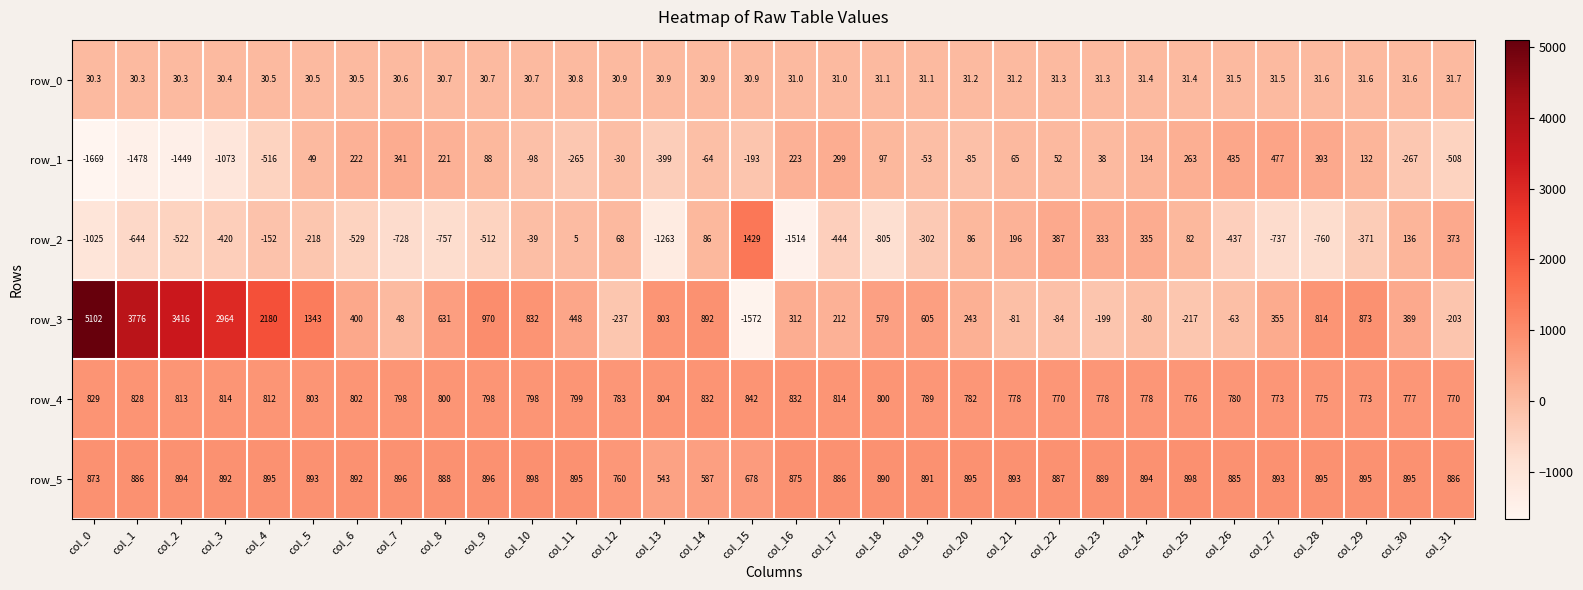

What is the minimum value shown in the chart?

-1669.0